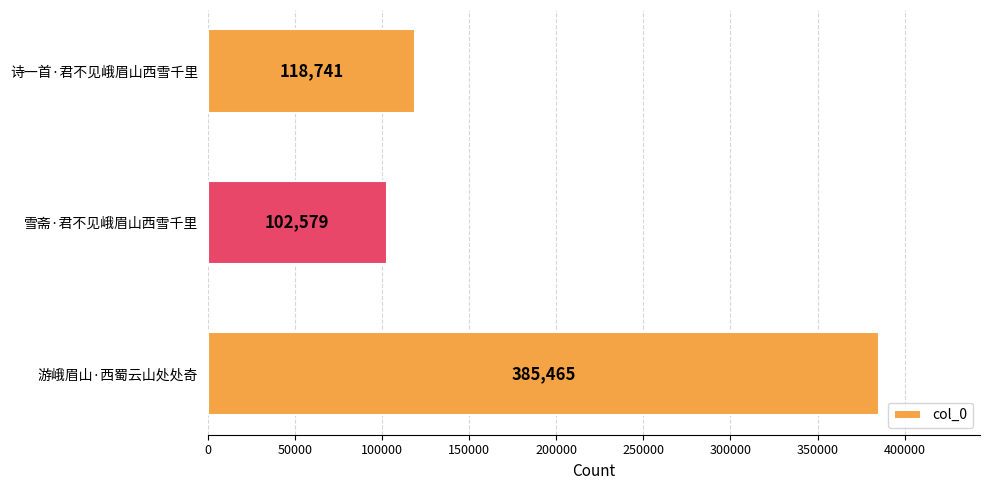

What is the label of the 1st bar from the top?

诗一首·君不见峨眉山西雪千里